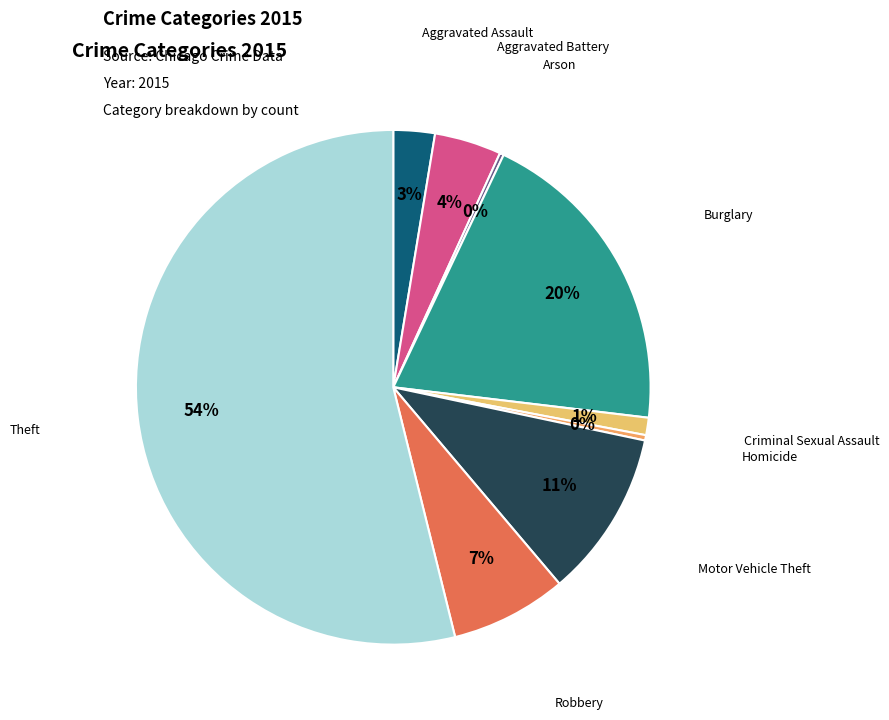

Rank the categories by value from lowest to highest.

Arson, Homicide, Criminal Sexual Assault, Aggravated Assault, Aggravated Battery, Robbery, Motor Vehicle Theft, Burglary, Theft